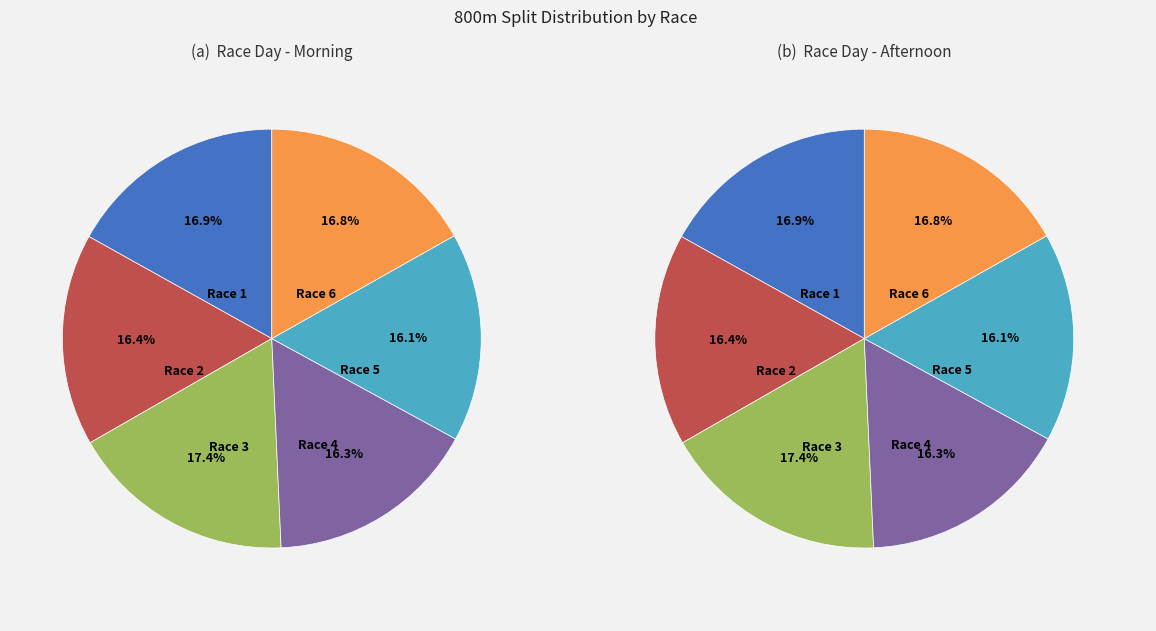

Between Race 2 and Race 5, which is larger?

Race 2